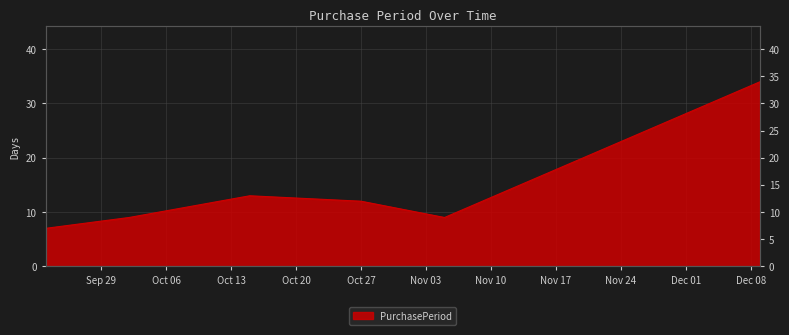

How many series are shown in this chart?

1